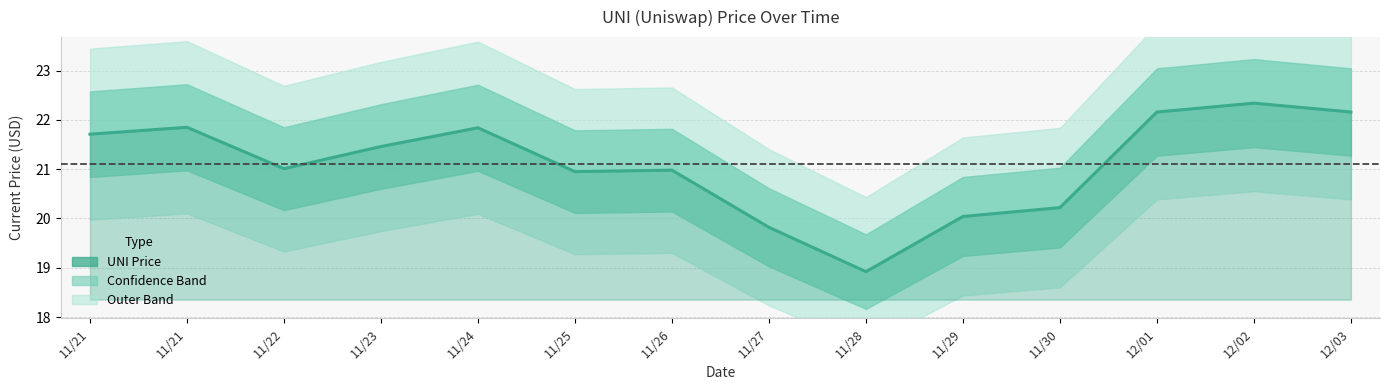

Between 11/21 and 11/23, which is larger?

11/21